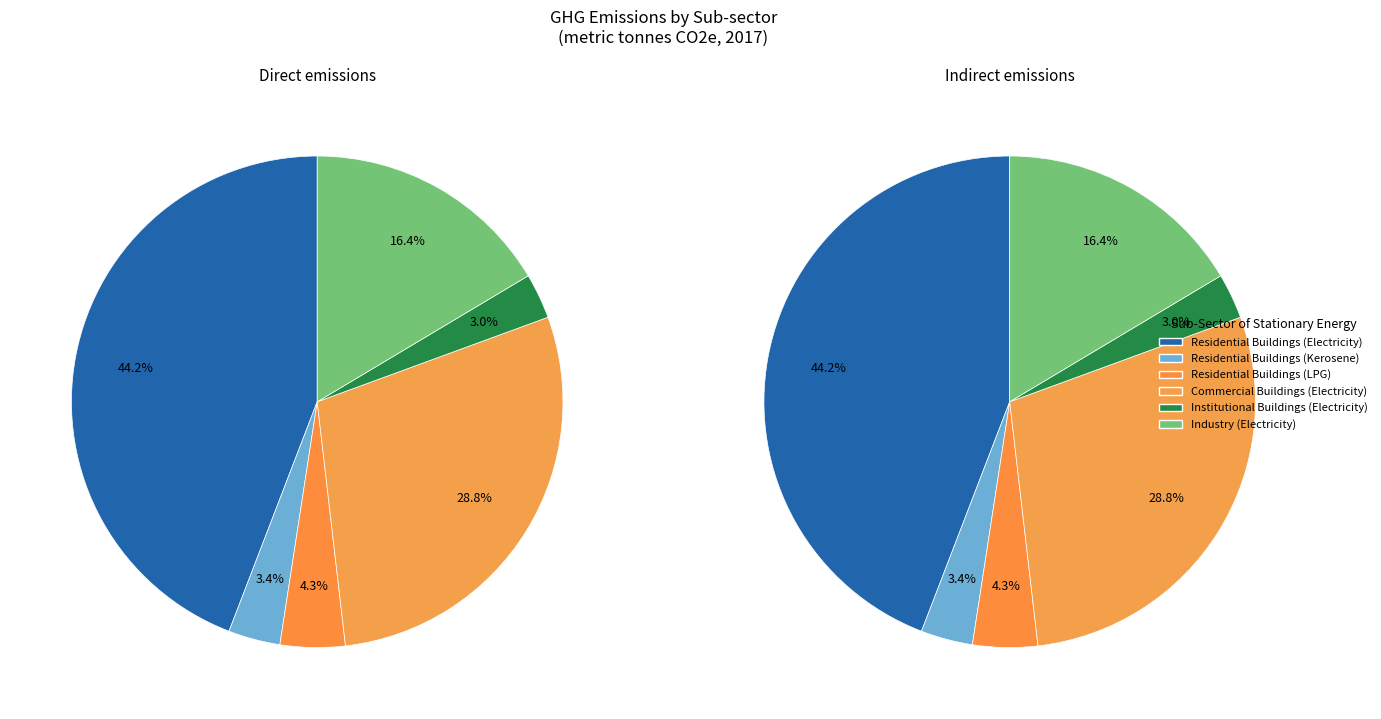

To the nearest percent, what percentage of the pie is Institutional Buildings?

3%